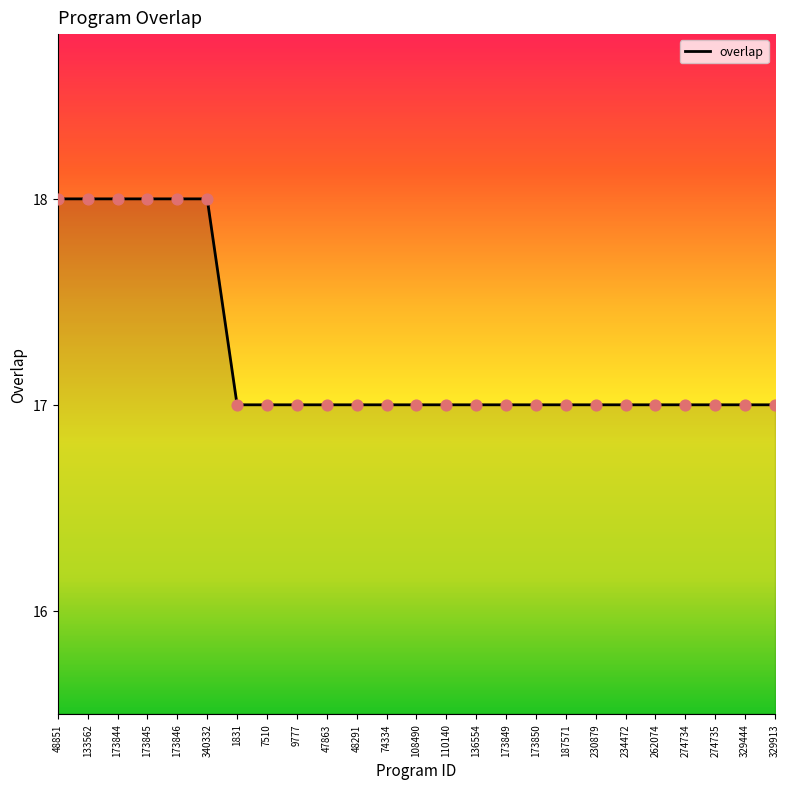

What is the ratio of the value at 74334 to the value at 47863?

1.0